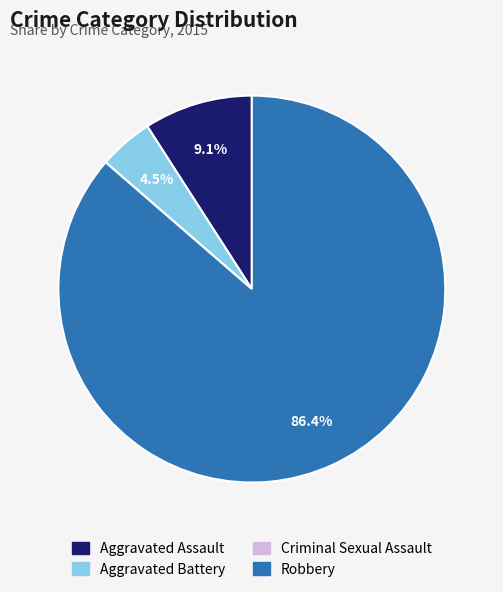

What is the ratio of the value at Robbery to the value at Aggravated Assault?

9.5